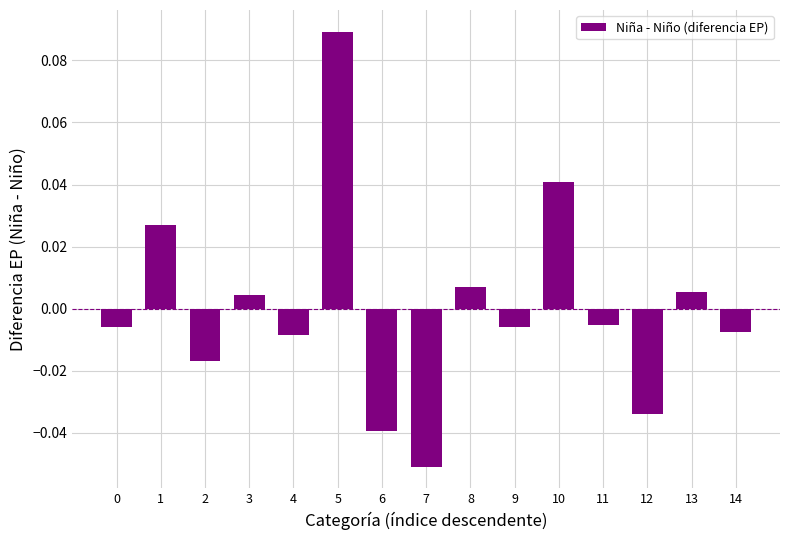

Which category has the highest value across all series?

5